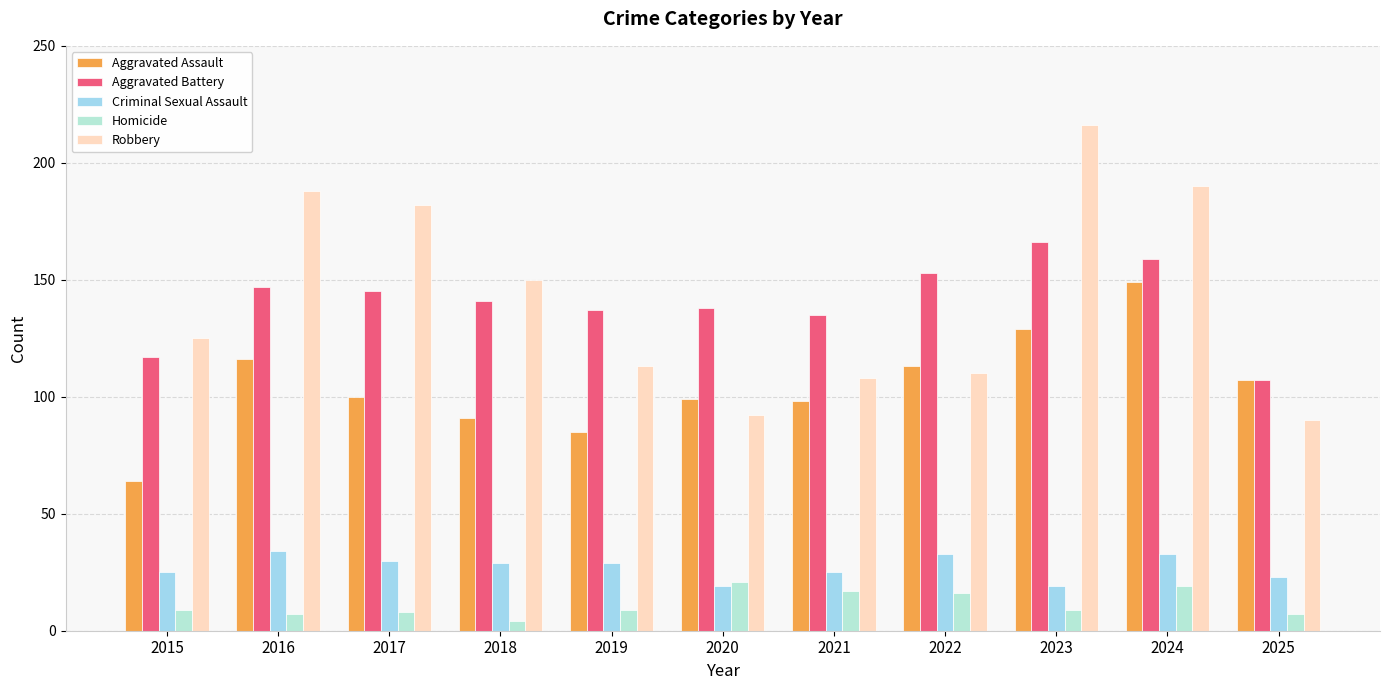

At which category is the sum across all series the highest?

2024